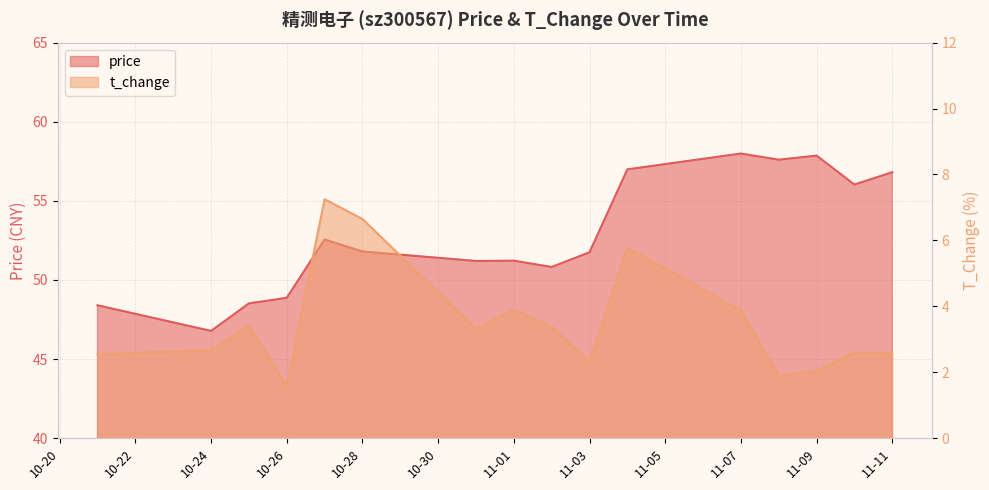

What is the spread (max minus min) of values at 10-28?

45.1